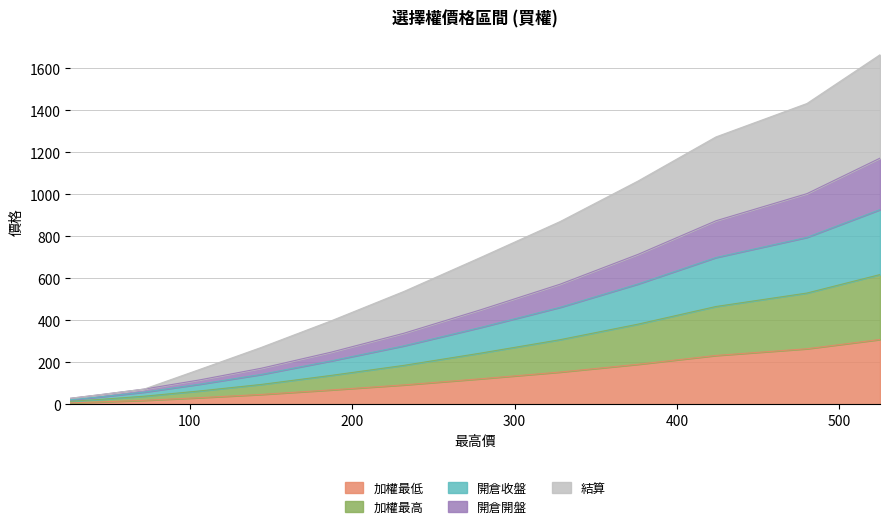

What position from the left is 328?

5